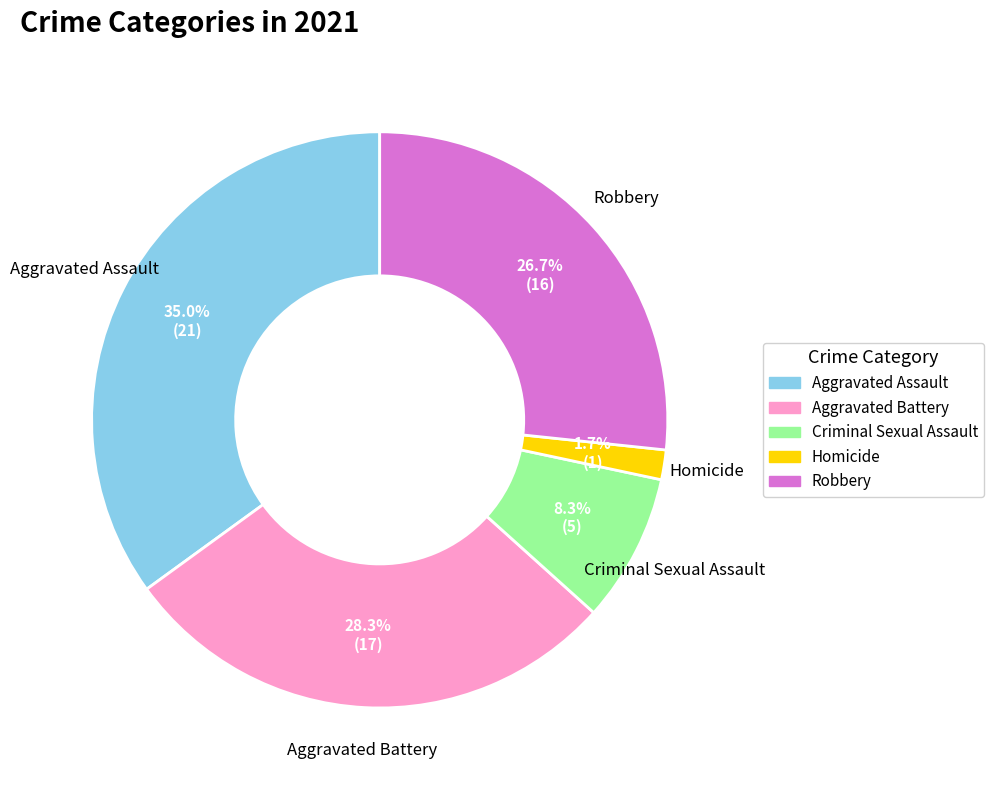

Count the number of slices in the pie.

5